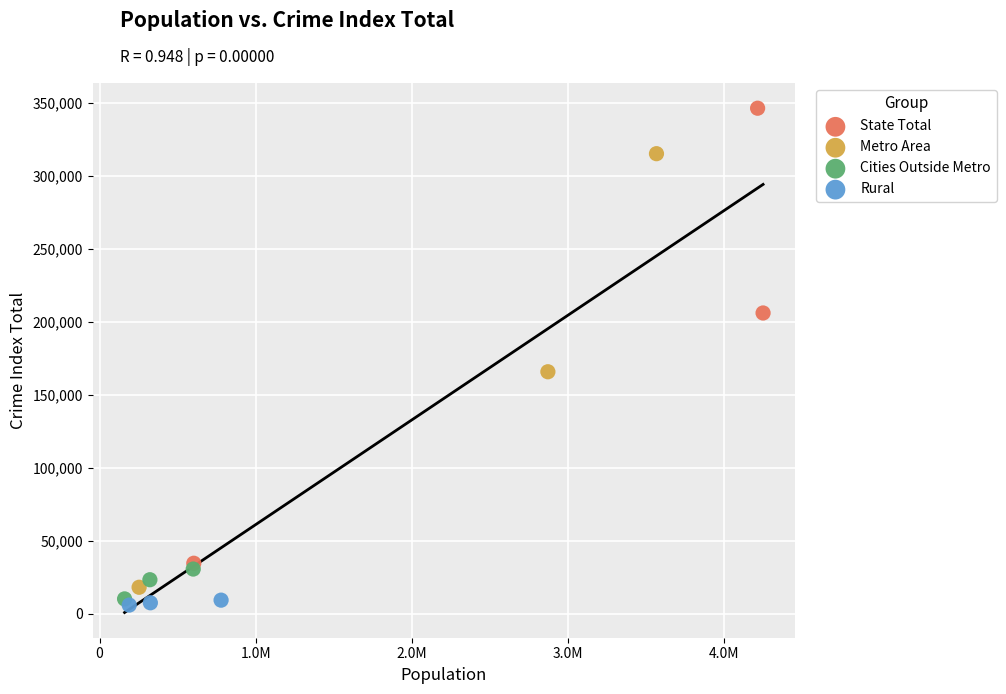

Which series contains the highest Y value?

State Total